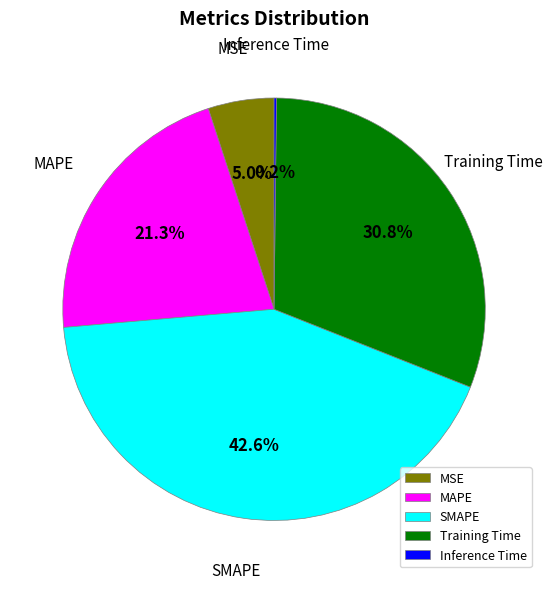

Is it true that MSE is 18% of the pie?

False